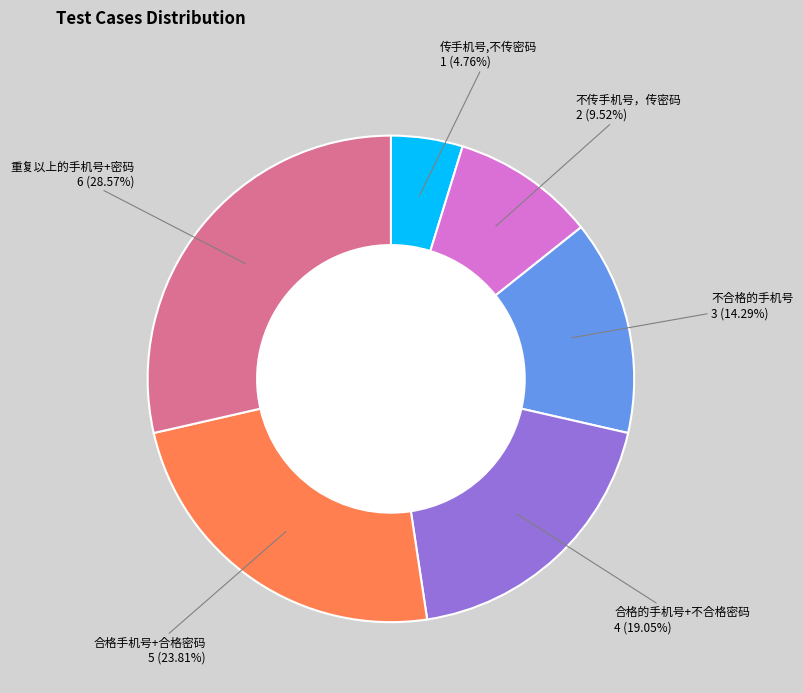

Is there any slice that represents more than half of the pie?

No